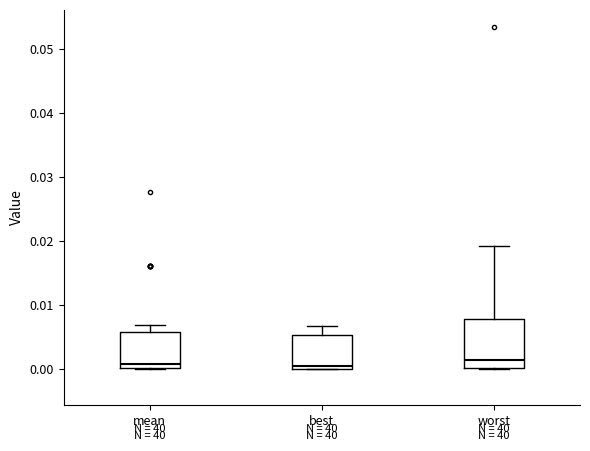

Reading left to right, transcribe this box plot: for each box, give where its median line is, the range the box spans, and where its two whiskers end, as read against the y-axis. The values are not printed on the chart, so give them approximately, as read against the axis.

mean: median 0.001, box 0.000 to 0.006, whiskers 0.000 to 0.007
best: median 0.000 (just above the box's lower edge), box 0.000 to 0.005, whiskers 0.000 to 0.007
worst: median 0.001, box 0.000 to 0.008, whiskers 0.000 to 0.019